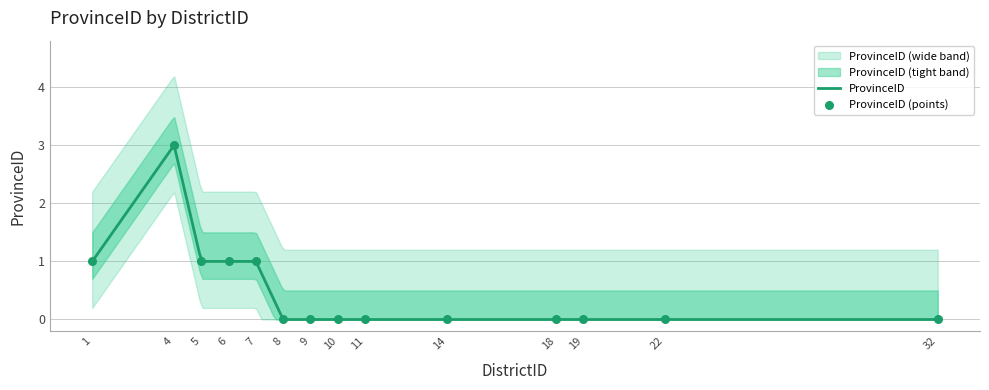

Which has a higher value, 1 or 4?

4